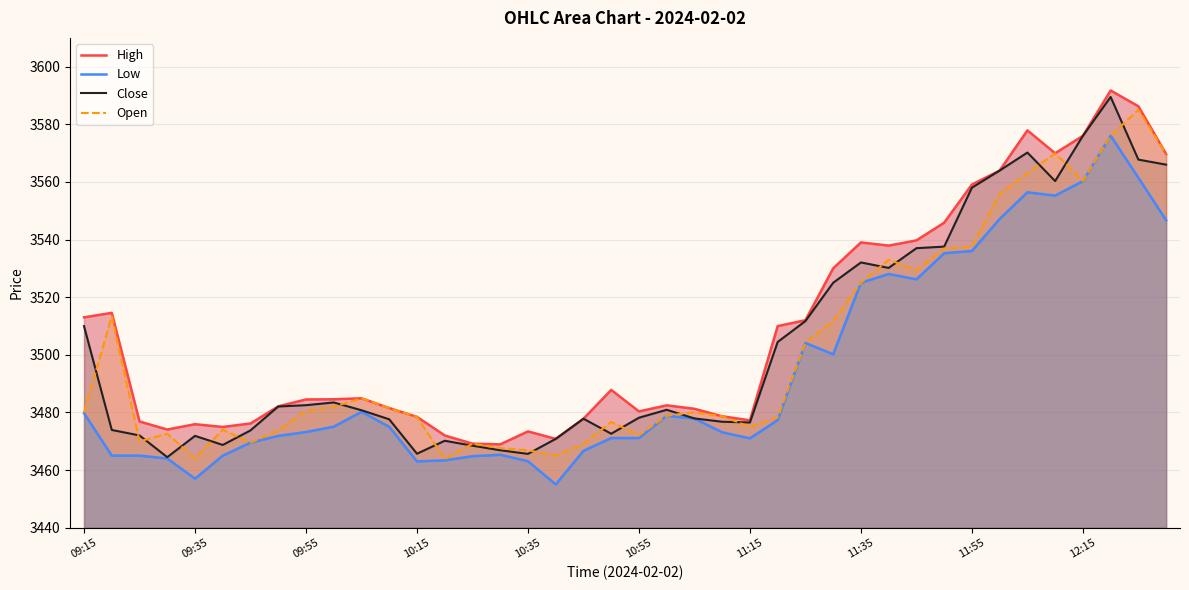

The Open series shows 853.1 at 10:15. True or false?

False